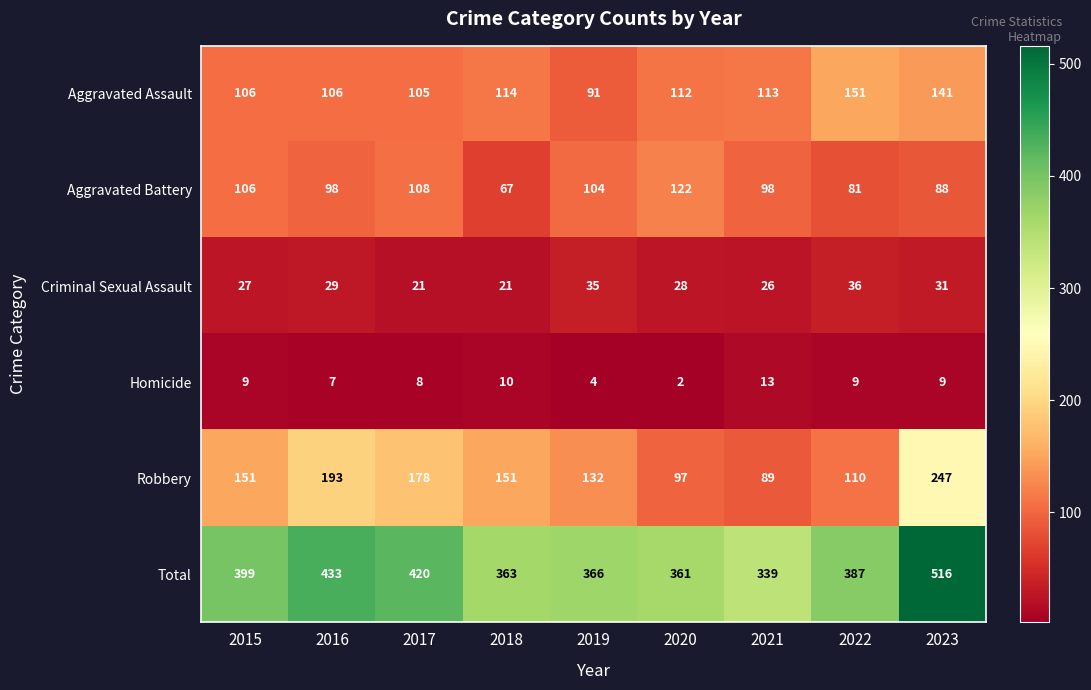

What is the difference between the Total values at 2016 and 2017?

13